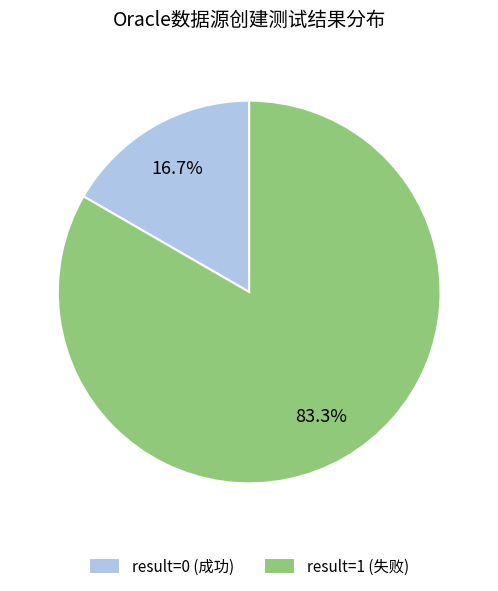

What is the largest slice in the pie chart?

result=1 (失败)